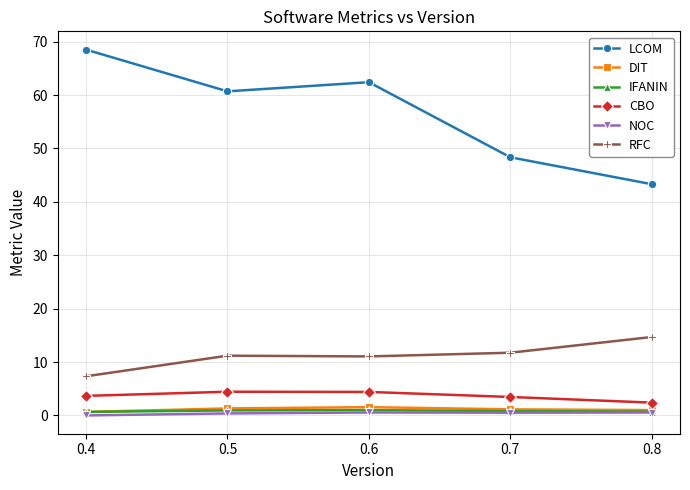

What is the minimum value for LCOM?

43.3